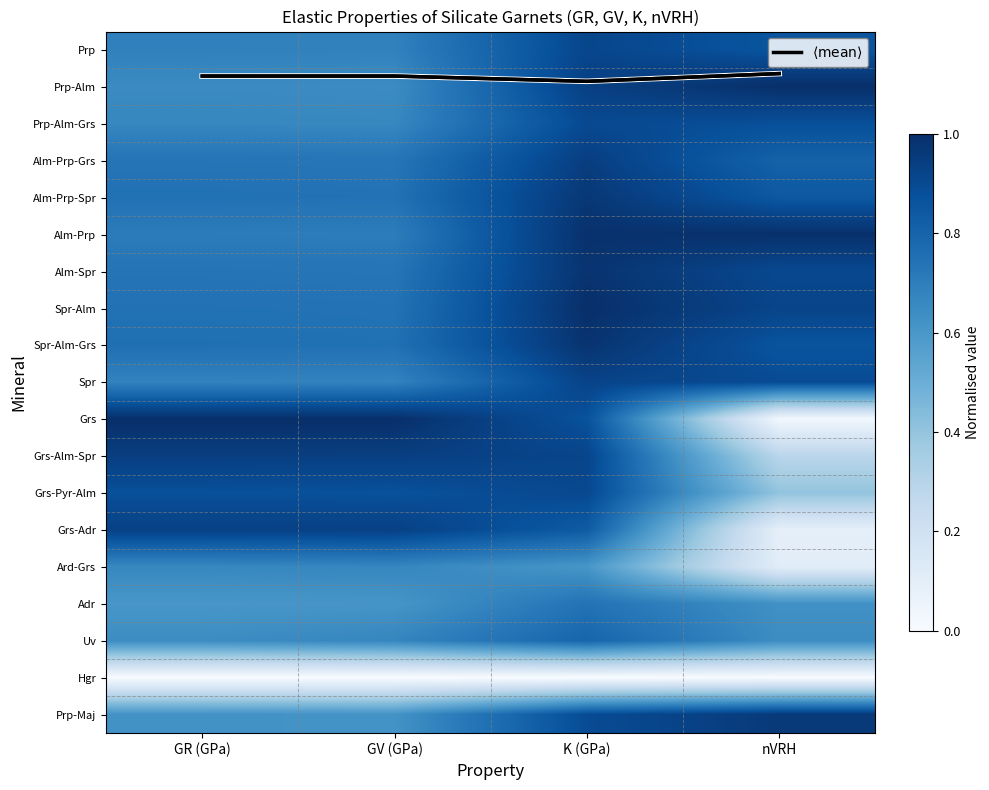

What is the approximate value of Prp-Alm-Grs at GV (GPa)?

0.7